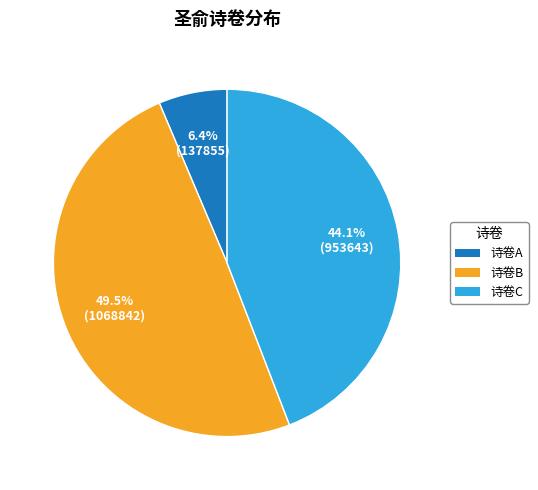

Is there a majority slice in this chart?

No